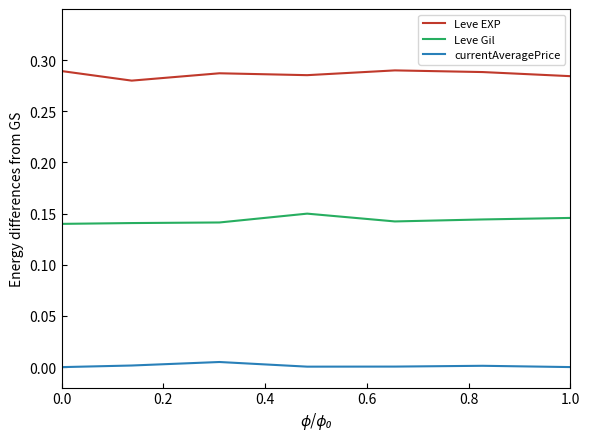

Which series has the largest total across all categories?

Leve EXP